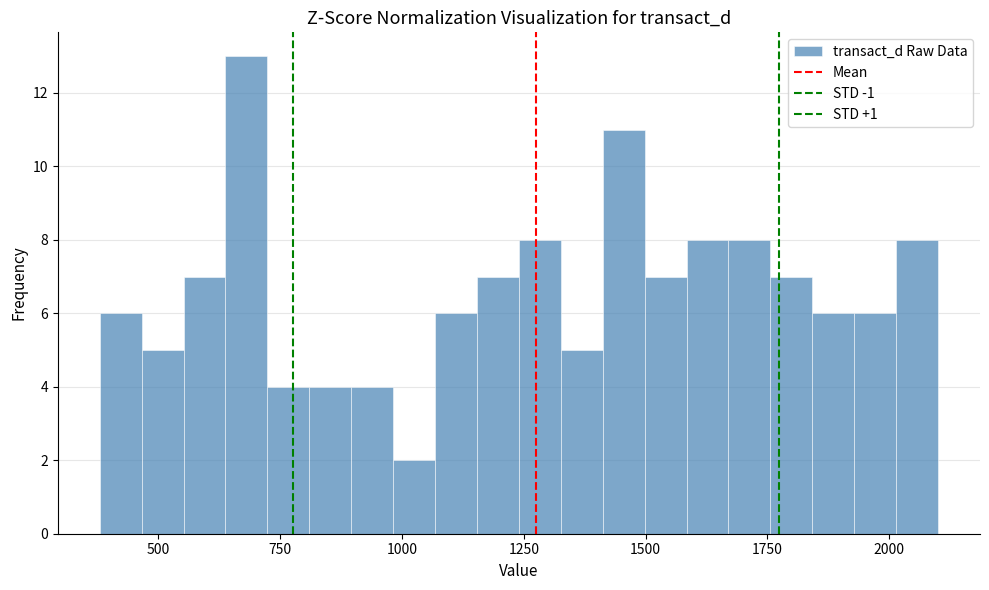

Read against the x-axis, roughly where is the centre of the tallest bar?

700